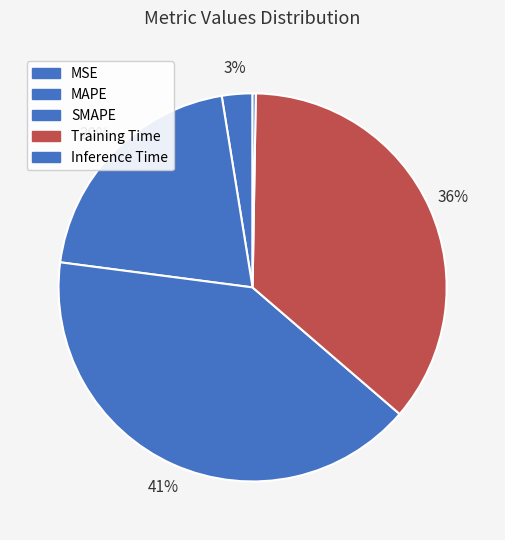

To the nearest percent, what is the combined percentage of SMAPE and Inference Time?

41%